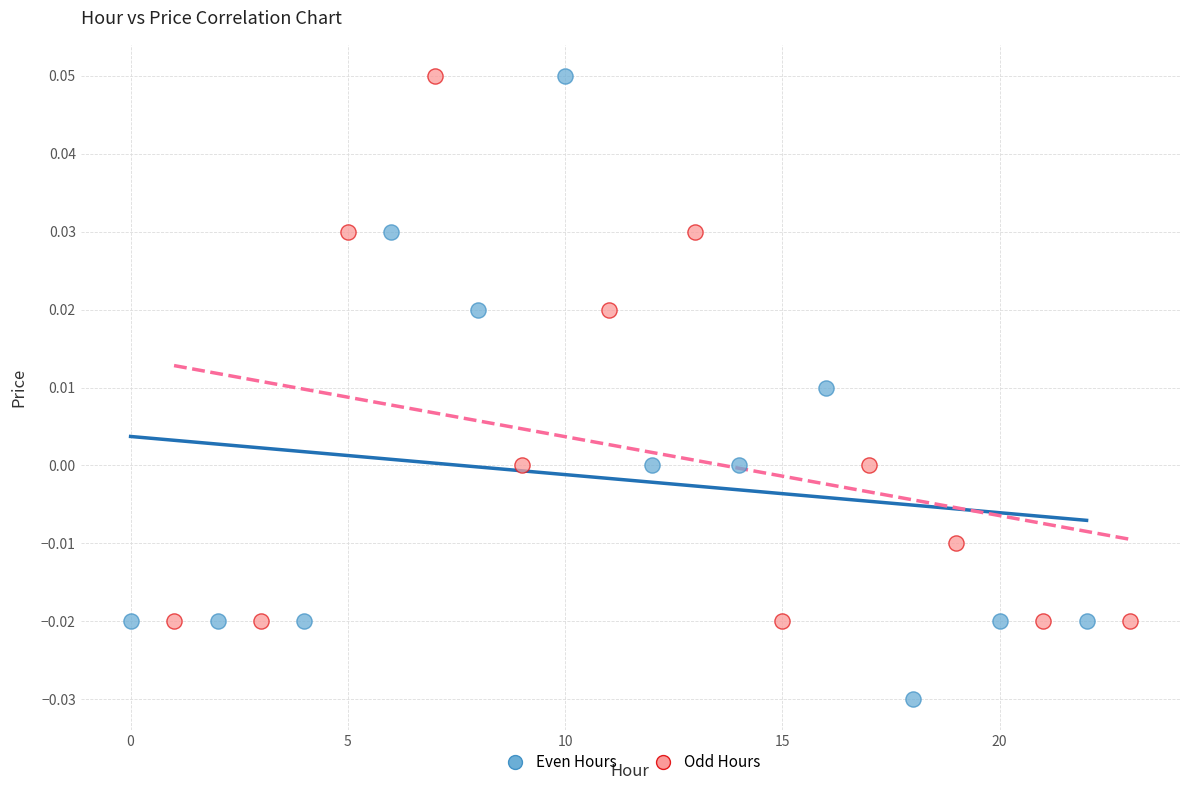

Which series reaches the minimum Y coordinate?

Even Hours